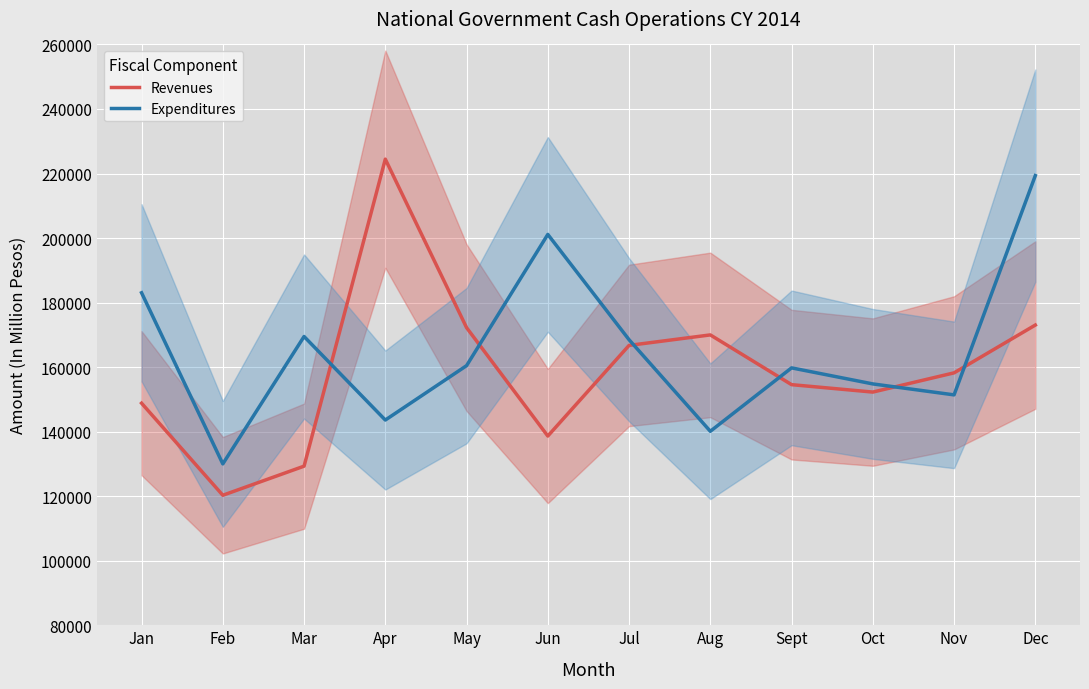

Is the value of Revenues at Mar greater than the value of Expenditures at Jul?

No